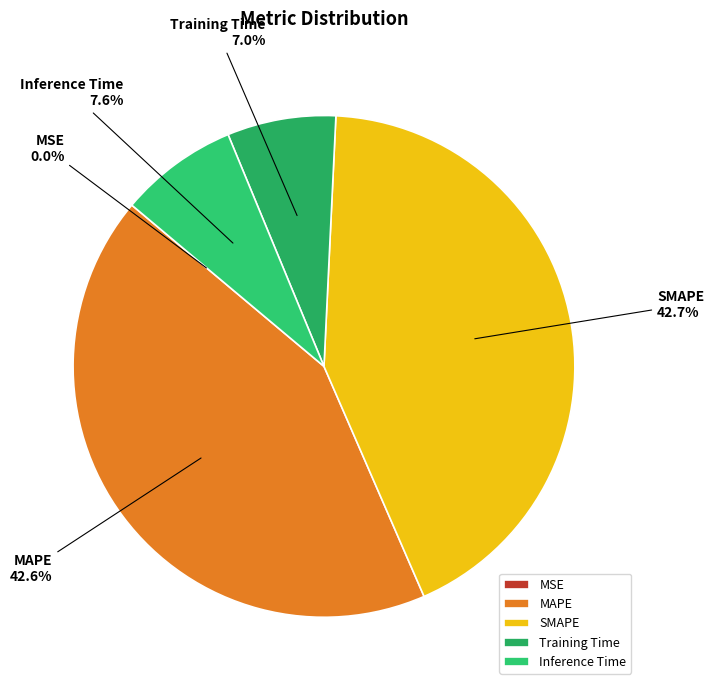

How much of the chart is everything except Training Time?

93.0%